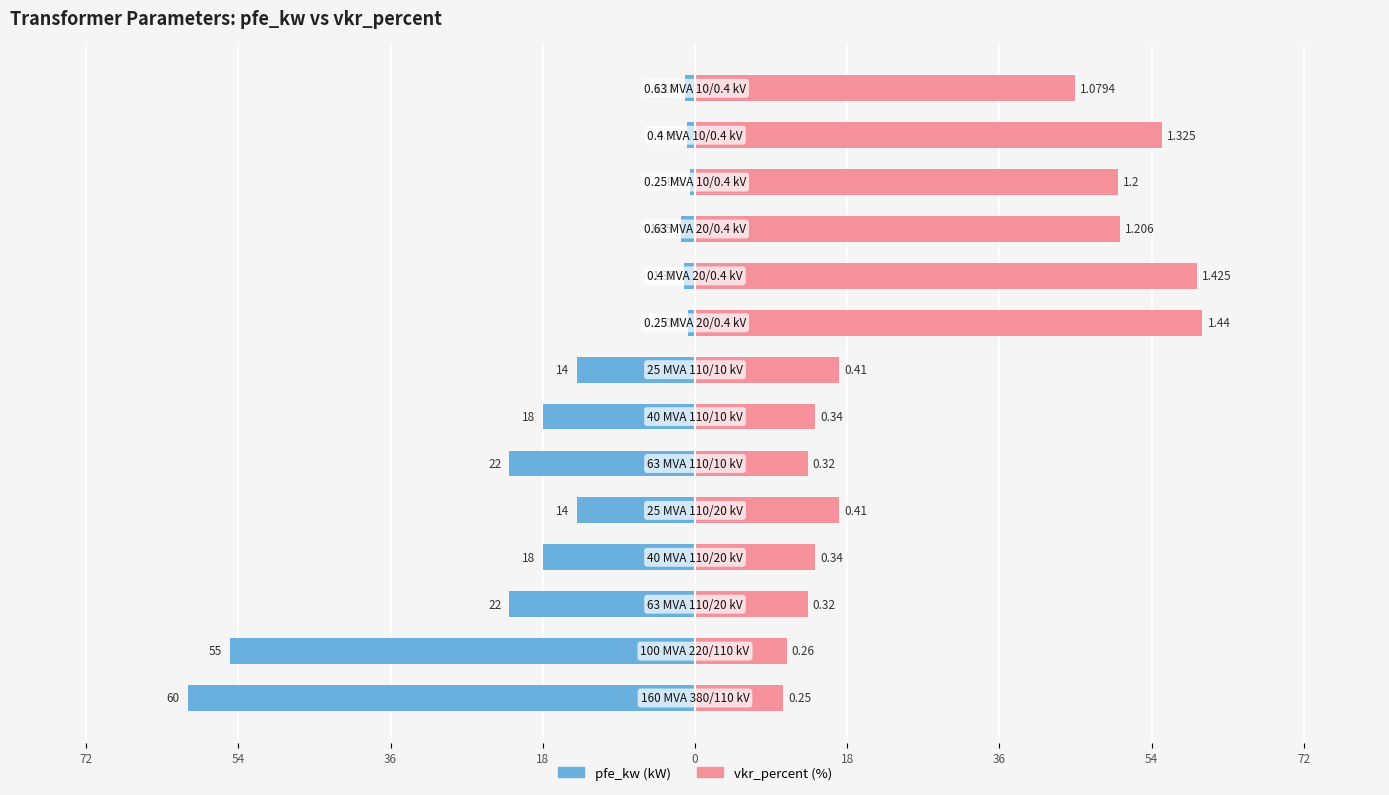

Rank the series at 54 from highest to lowest value.

vkr_percent, pfe_kw